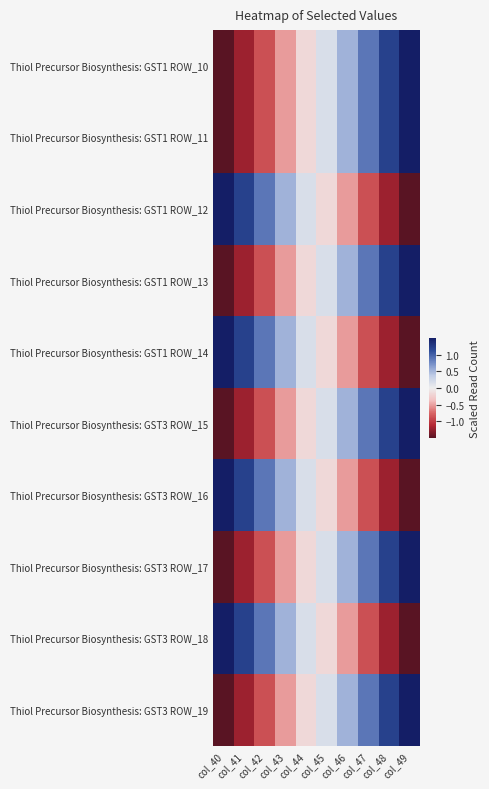

Rank the series at col_41 from lowest to highest value.

Thiol Precursor Biosynthesis: GST1 ROW_11, Thiol Precursor Biosynthesis: GST1 ROW_13, Thiol Precursor Biosynthesis: GST1 ROW_10, Thiol Precursor Biosynthesis: GST3 ROW_15, Thiol Precursor Biosynthesis: GST3 ROW_17, Thiol Precursor Biosynthesis: GST3 ROW_19, Thiol Precursor Biosynthesis: GST1 ROW_12, Thiol Precursor Biosynthesis: GST1 ROW_14, Thiol Precursor Biosynthesis: GST3 ROW_16, Thiol Precursor Biosynthesis: GST3 ROW_18